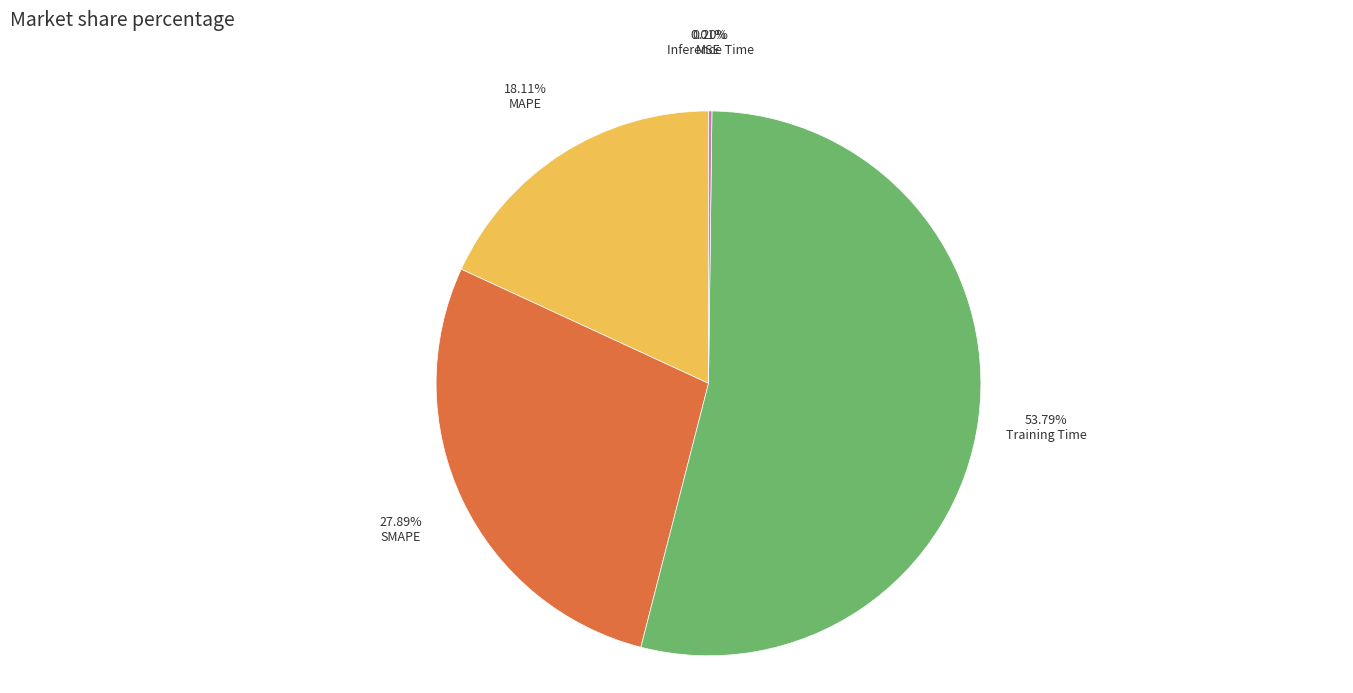

To the nearest percent, what percentage of the pie is SMAPE?

28%